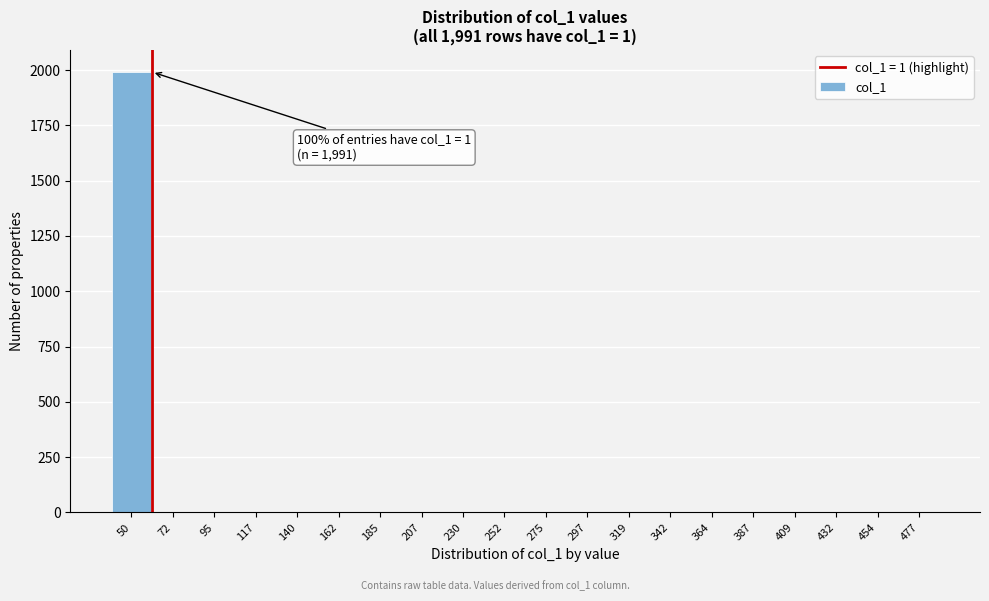

Reading left to right, transcribe all the data shown in this chart.

50=1991	72=0	95=0	117=0	140=0	162=0	185=0	207=0	230=0	252=0	275=0	297=0	319=0	342=0	364=0	387=0	409=0	432=0	454=0	477=0